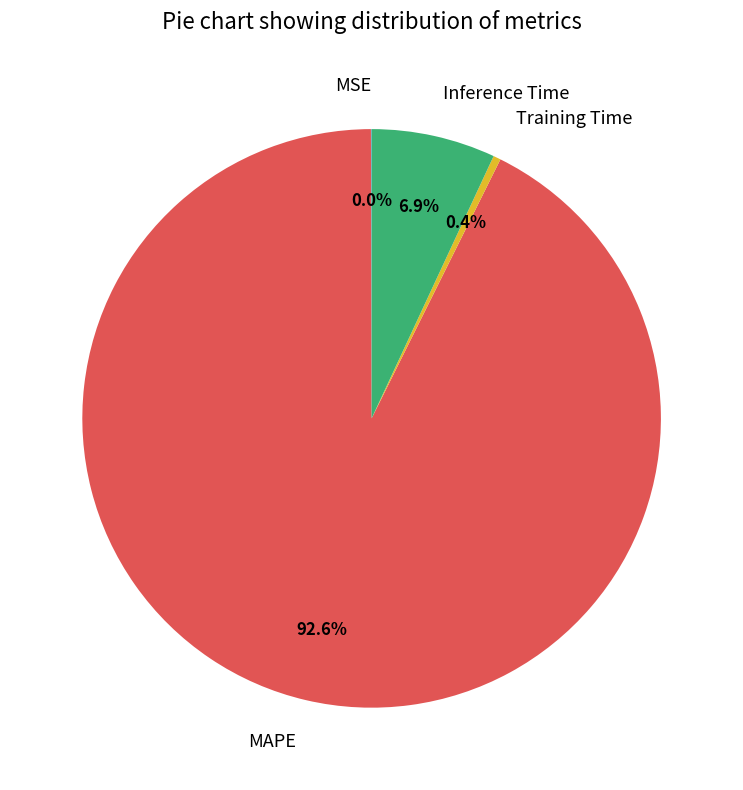

True or false: MAPE accounts for 81% of the total.

False